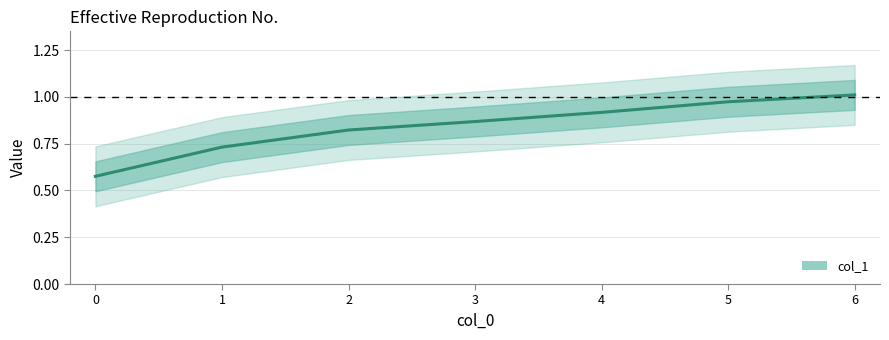

What is the difference between the maximum and second lowest values?

0.3